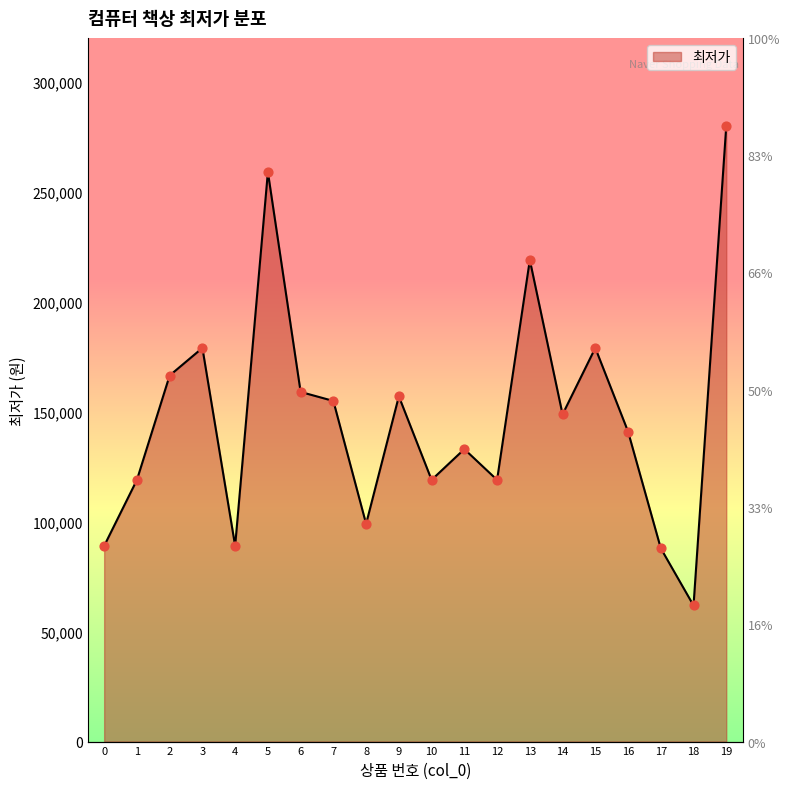

What is the ratio of the value at 0 to the value at 3?

0.5